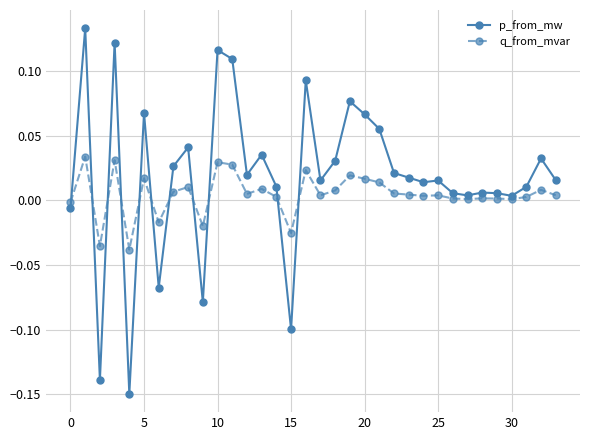

True or false: q_from_mvar has more than 2 interior local peaks.

True